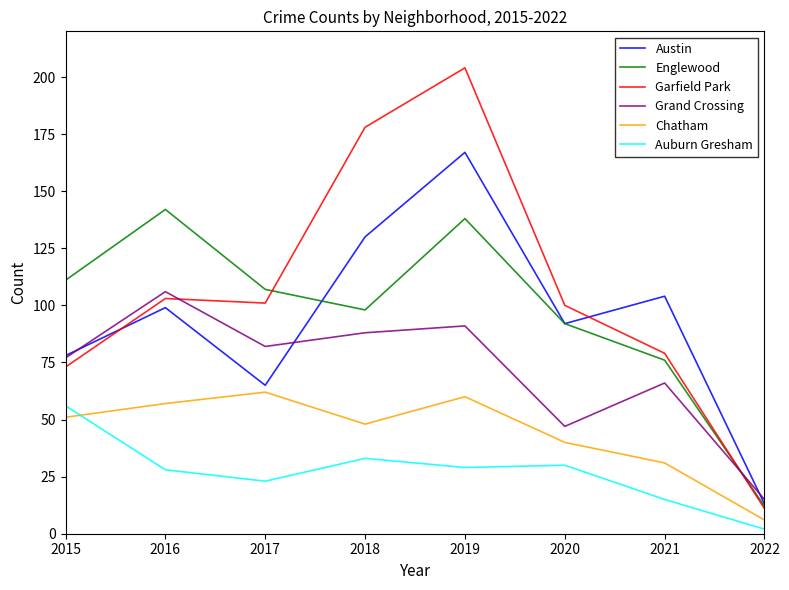

What is the sum of all Chatham values?

355